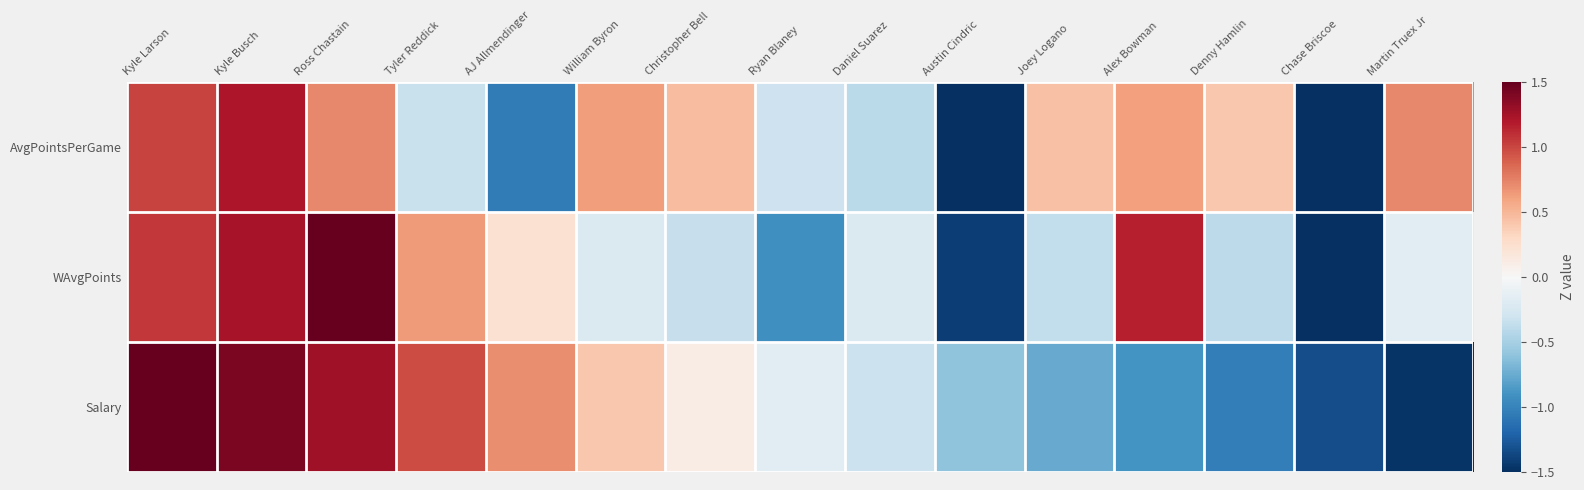

Between Christopher Bell and Martin Truex Jr, which series saw the biggest shift?

Salary